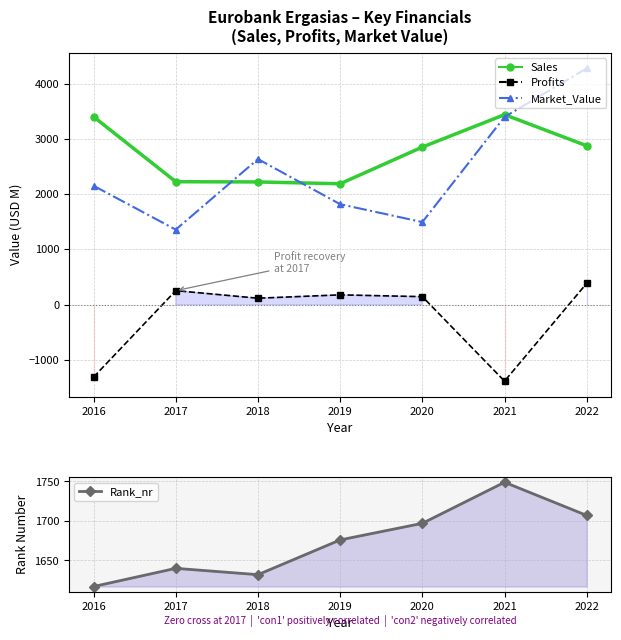

At which category is the sum across all series the highest?

2022